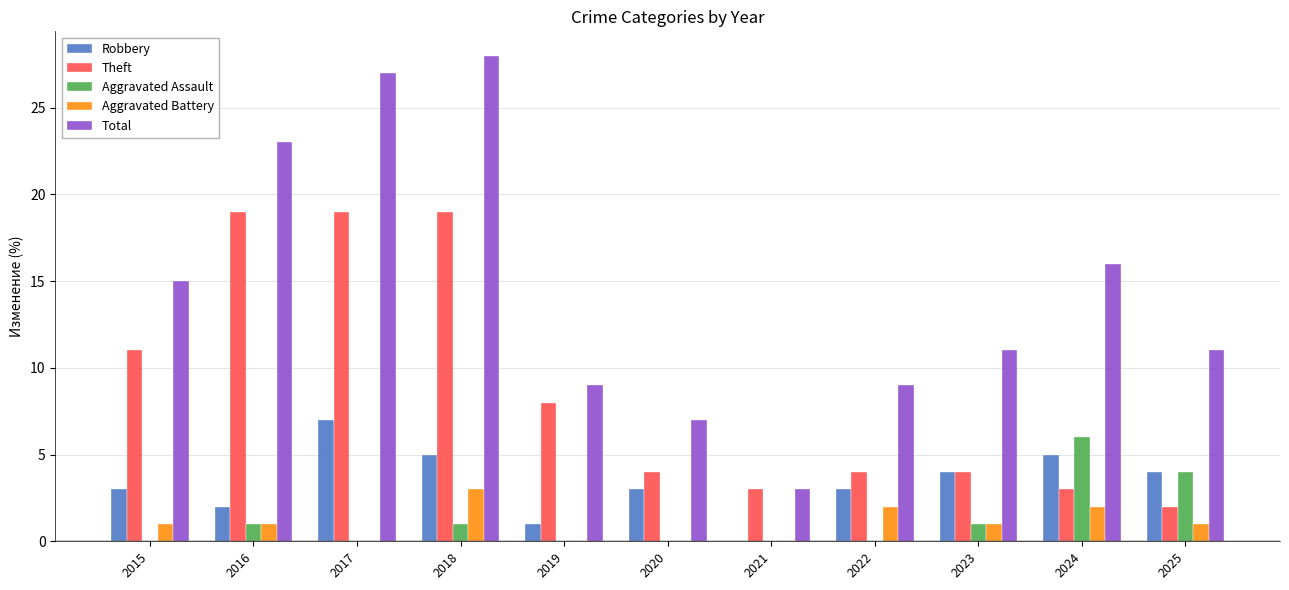

Reading left to right, transcribe all the data shown in this chart.

Robbery: 3	2	7	5	1	3	0	3	4	5	4
Theft: 11	19	19	19	8	4	3	4	4	3	2
Aggravated Assault: 0	1	0	1	0	0	0	0	1	6	4
Aggravated Battery: 1	1	0	3	0	0	0	2	1	2	1
Total: 15	23	27	28	9	7	3	9	11	16	11